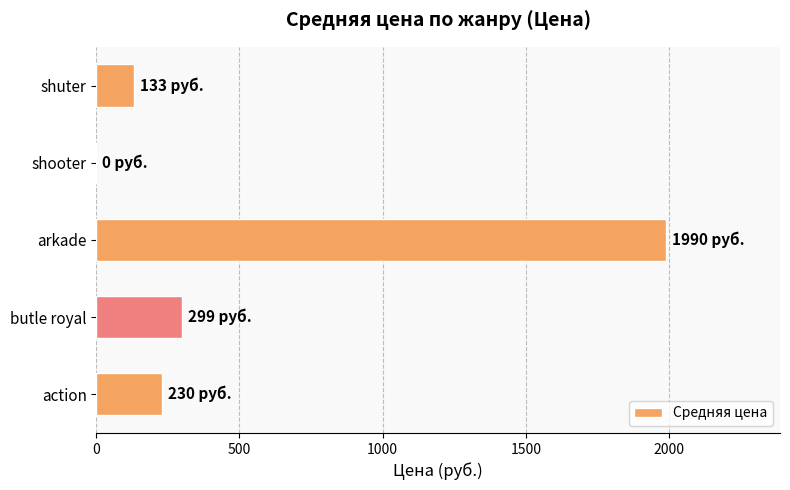

Reading bottom to top, extract all data points from this chart.

action=229.5	butle royal=299.0	arkade=1990.0	shooter=0.0	shuter=133.0